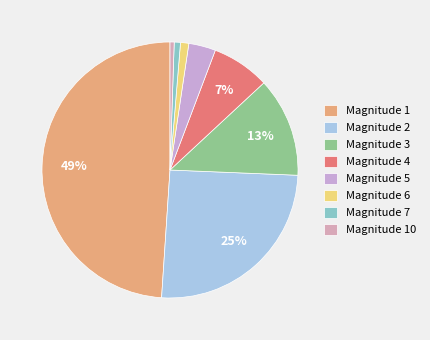

How many segments does this pie chart have?

8